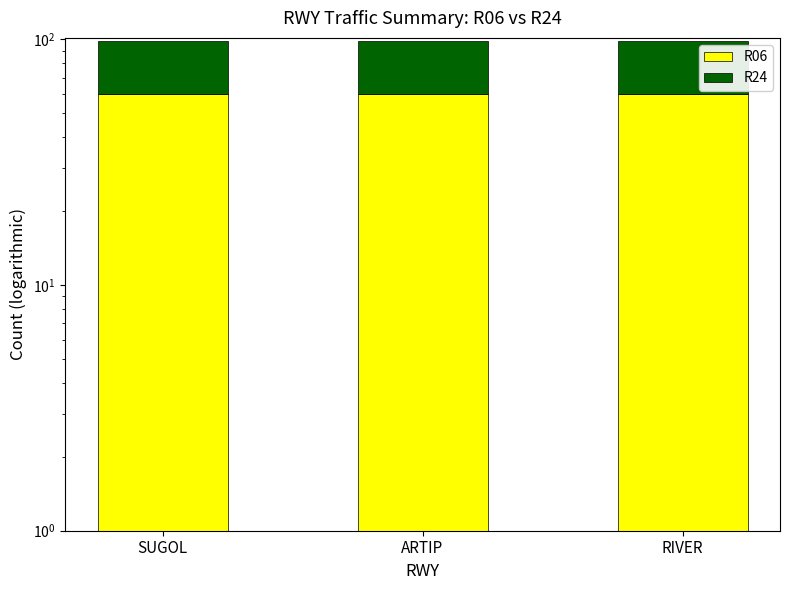

What is the approximate value of R06 at ARTIP?

60